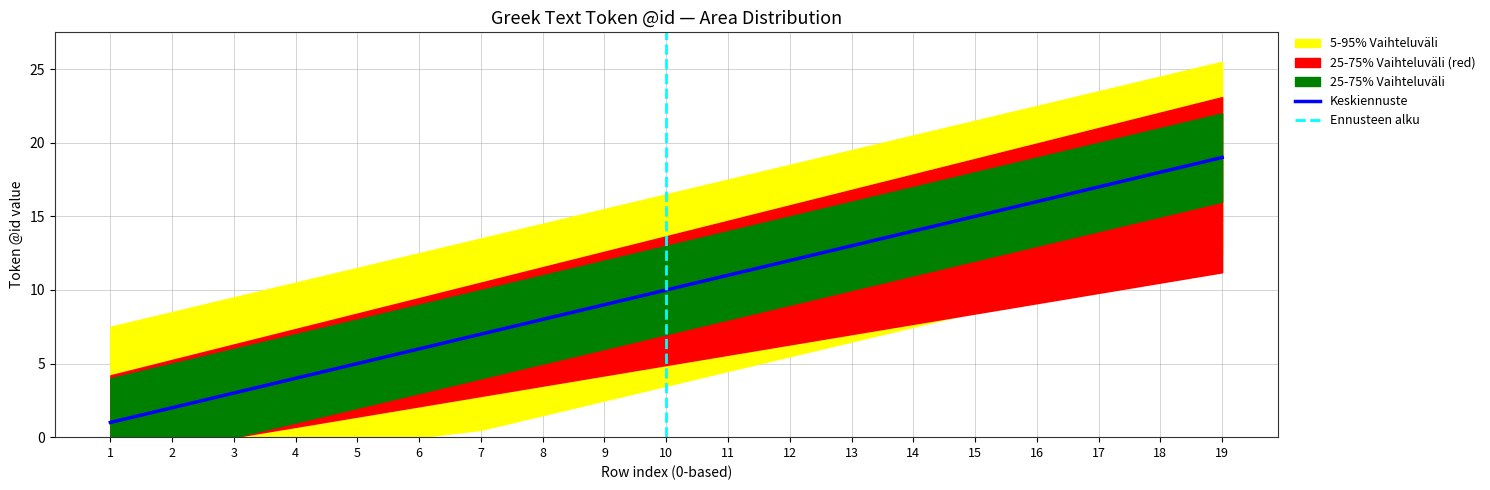

Which category has the highest value in the Keskiennuste series?

19